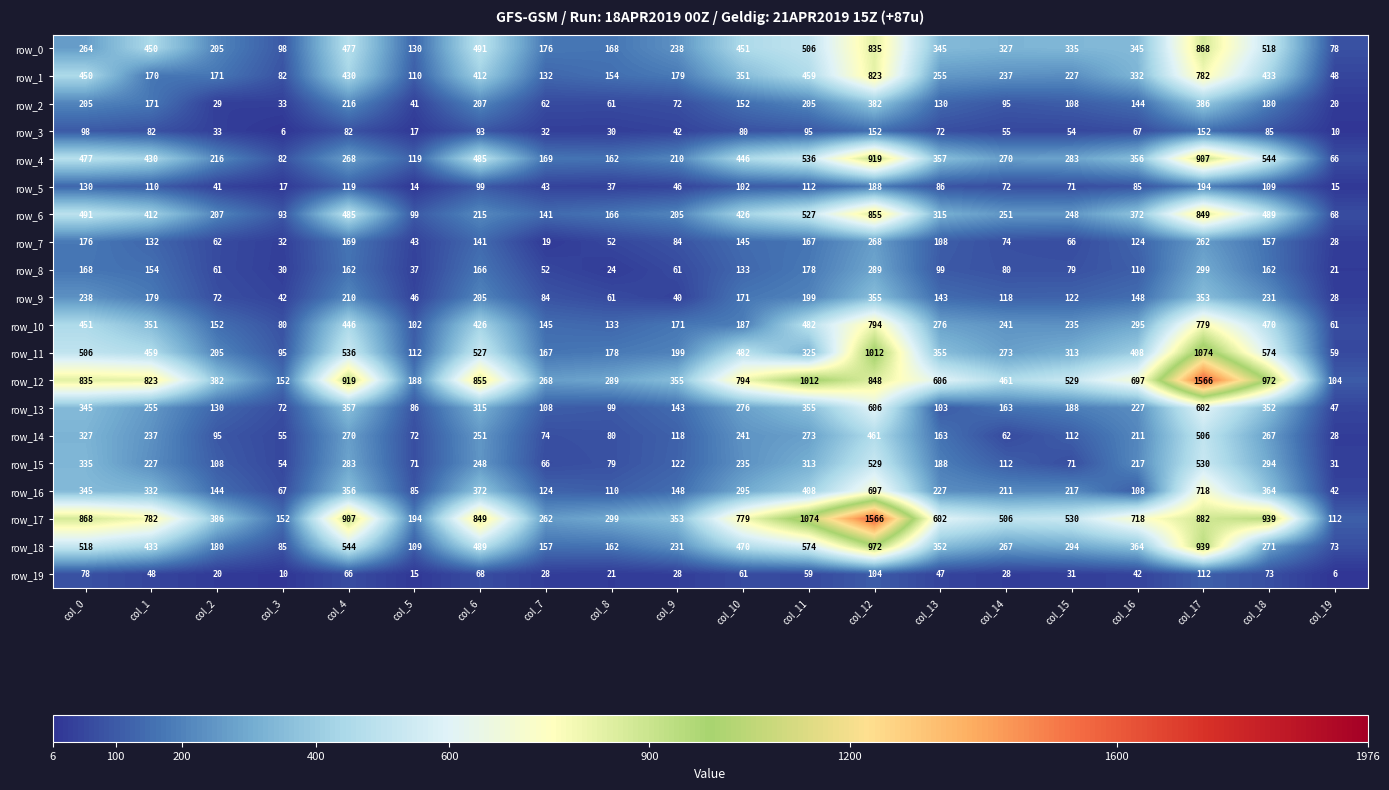

Reading right to left, extract all data points from this chart.

row_0: col_19=78	col_18=518	col_17=868	col_16=345	col_15=335	col_14=327	col_13=345	col_12=835	col_11=506	col_10=451	col_9=238	col_8=168	col_7=176	col_6=491	col_5=130	col_4=477	col_3=98	col_2=205	col_1=450	col_0=264
row_1: col_19=48	col_18=433	col_17=782	col_16=332	col_15=227	col_14=237	col_13=255	col_12=823	col_11=459	col_10=351	col_9=179	col_8=154	col_7=132	col_6=412	col_5=110	col_4=430	col_3=82	col_2=171	col_1=170	col_0=450
row_2: col_19=20	col_18=180	col_17=386	col_16=144	col_15=108	col_14=95	col_13=130	col_12=382	col_11=205	col_10=152	col_9=72	col_8=61	col_7=62	col_6=207	col_5=41	col_4=216	col_3=33	col_2=29	col_1=171	col_0=205
row_3: col_19=10	col_18=85	col_17=152	col_16=67	col_15=54	col_14=55	col_13=72	col_12=152	col_11=95	col_10=80	col_9=42	col_8=30	col_7=32	col_6=93	col_5=17	col_4=82	col_3=6	col_2=33	col_1=82	col_0=98
row_4: col_19=66	col_18=544	col_17=907	col_16=356	col_15=283	col_14=270	col_13=357	col_12=919	col_11=536	col_10=446	col_9=210	col_8=162	col_7=169	col_6=485	col_5=119	col_4=268	col_3=82	col_2=216	col_1=430	col_0=477
row_5: col_19=15	col_18=109	col_17=194	col_16=85	col_15=71	col_14=72	col_13=86	col_12=188	col_11=112	col_10=102	col_9=46	col_8=37	col_7=43	col_6=99	col_5=14	col_4=119	col_3=17	col_2=41	col_1=110	col_0=130
row_6: col_19=68	col_18=489	col_17=849	col_16=372	col_15=248	col_14=251	col_13=315	col_12=855	col_11=527	col_10=426	col_9=205	col_8=166	col_7=141	col_6=215	col_5=99	col_4=485	col_3=93	col_2=207	col_1=412	col_0=491
row_7: col_19=28	col_18=157	col_17=262	col_16=124	col_15=66	col_14=74	col_13=108	col_12=268	col_11=167	col_10=145	col_9=84	col_8=52	col_7=19	col_6=141	col_5=43	col_4=169	col_3=32	col_2=62	col_1=132	col_0=176
row_8: col_19=21	col_18=162	col_17=299	col_16=110	col_15=79	col_14=80	col_13=99	col_12=289	col_11=178	col_10=133	col_9=61	col_8=24	col_7=52	col_6=166	col_5=37	col_4=162	col_3=30	col_2=61	col_1=154	col_0=168
row_9: col_19=28	col_18=231	col_17=353	col_16=148	col_15=122	col_14=118	col_13=143	col_12=355	col_11=199	col_10=171	col_9=40	col_8=61	col_7=84	col_6=205	col_5=46	col_4=210	col_3=42	col_2=72	col_1=179	col_0=238
row_10: col_19=61	col_18=470	col_17=779	col_16=295	col_15=235	col_14=241	col_13=276	col_12=794	col_11=482	col_10=187	col_9=171	col_8=133	col_7=145	col_6=426	col_5=102	col_4=446	col_3=80	col_2=152	col_1=351	col_0=451
row_11: col_19=59	col_18=574	col_17=1074	col_16=408	col_15=313	col_14=273	col_13=355	col_12=1012	col_11=325	col_10=482	col_9=199	col_8=178	col_7=167	col_6=527	col_5=112	col_4=536	col_3=95	col_2=205	col_1=459	col_0=506
row_12: col_19=104	col_18=972	col_17=1566	col_16=697	col_15=529	col_14=461	col_13=606	col_12=848	col_11=1012	col_10=794	col_9=355	col_8=289	col_7=268	col_6=855	col_5=188	col_4=919	col_3=152	col_2=382	col_1=823	col_0=835
row_13: col_19=47	col_18=352	col_17=602	col_16=227	col_15=188	col_14=163	col_13=103	col_12=606	col_11=355	col_10=276	col_9=143	col_8=99	col_7=108	col_6=315	col_5=86	col_4=357	col_3=72	col_2=130	col_1=255	col_0=345
row_14: col_19=28	col_18=267	col_17=506	col_16=211	col_15=112	col_14=62	col_13=163	col_12=461	col_11=273	col_10=241	col_9=118	col_8=80	col_7=74	col_6=251	col_5=72	col_4=270	col_3=55	col_2=95	col_1=237	col_0=327
row_15: col_19=31	col_18=294	col_17=530	col_16=217	col_15=71	col_14=112	col_13=188	col_12=529	col_11=313	col_10=235	col_9=122	col_8=79	col_7=66	col_6=248	col_5=71	col_4=283	col_3=54	col_2=108	col_1=227	col_0=335
row_16: col_19=42	col_18=364	col_17=718	col_16=108	col_15=217	col_14=211	col_13=227	col_12=697	col_11=408	col_10=295	col_9=148	col_8=110	col_7=124	col_6=372	col_5=85	col_4=356	col_3=67	col_2=144	col_1=332	col_0=345
row_17: col_19=112	col_18=939	col_17=882	col_16=718	col_15=530	col_14=506	col_13=602	col_12=1566	col_11=1074	col_10=779	col_9=353	col_8=299	col_7=262	col_6=849	col_5=194	col_4=907	col_3=152	col_2=386	col_1=782	col_0=868
row_18: col_19=73	col_18=271	col_17=939	col_16=364	col_15=294	col_14=267	col_13=352	col_12=972	col_11=574	col_10=470	col_9=231	col_8=162	col_7=157	col_6=489	col_5=109	col_4=544	col_3=85	col_2=180	col_1=433	col_0=518
row_19: col_19=6	col_18=73	col_17=112	col_16=42	col_15=31	col_14=28	col_13=47	col_12=104	col_11=59	col_10=61	col_9=28	col_8=21	col_7=28	col_6=68	col_5=15	col_4=66	col_3=10	col_2=20	col_1=48	col_0=78